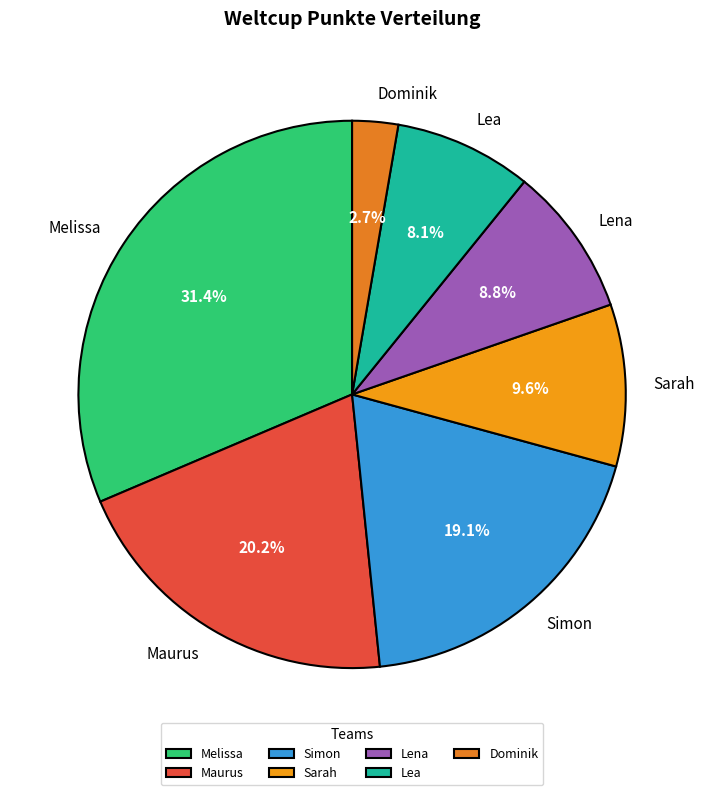

Do Sarah and Melissa together represent more than half of the pie?

No